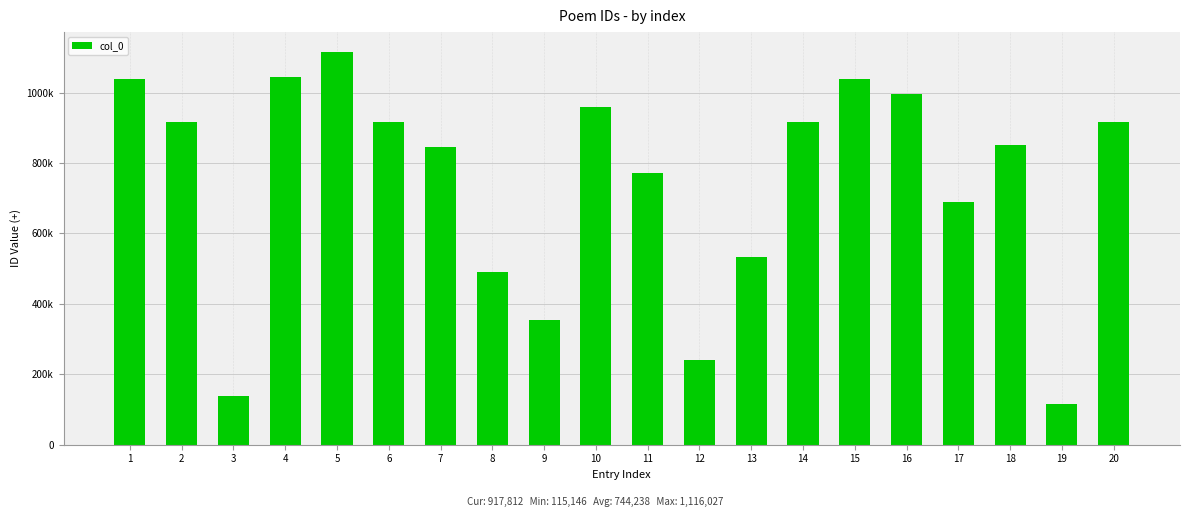

Are the bars horizontal?

No